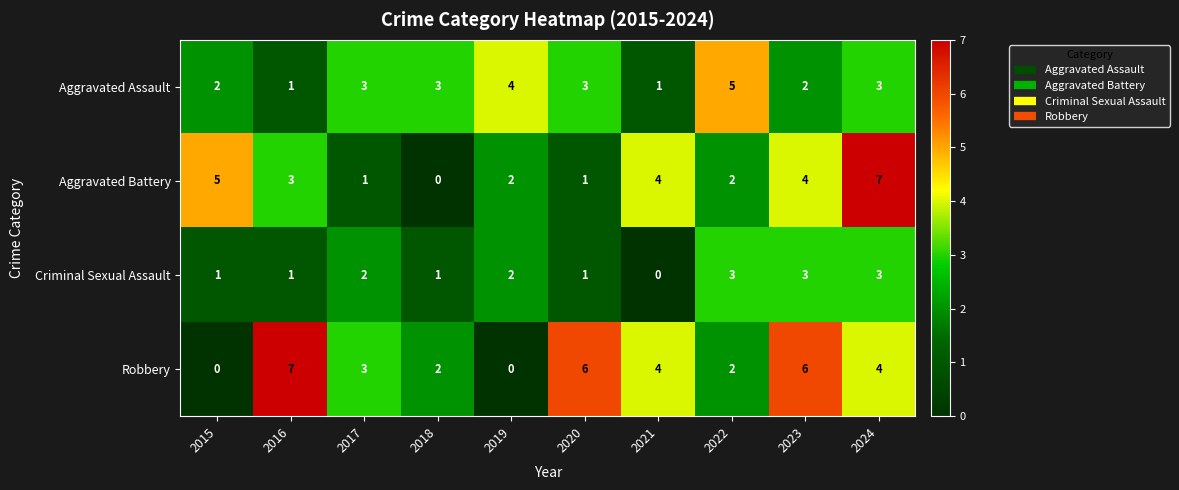

True or false: Robbery has a value of 1 at 2017.

False